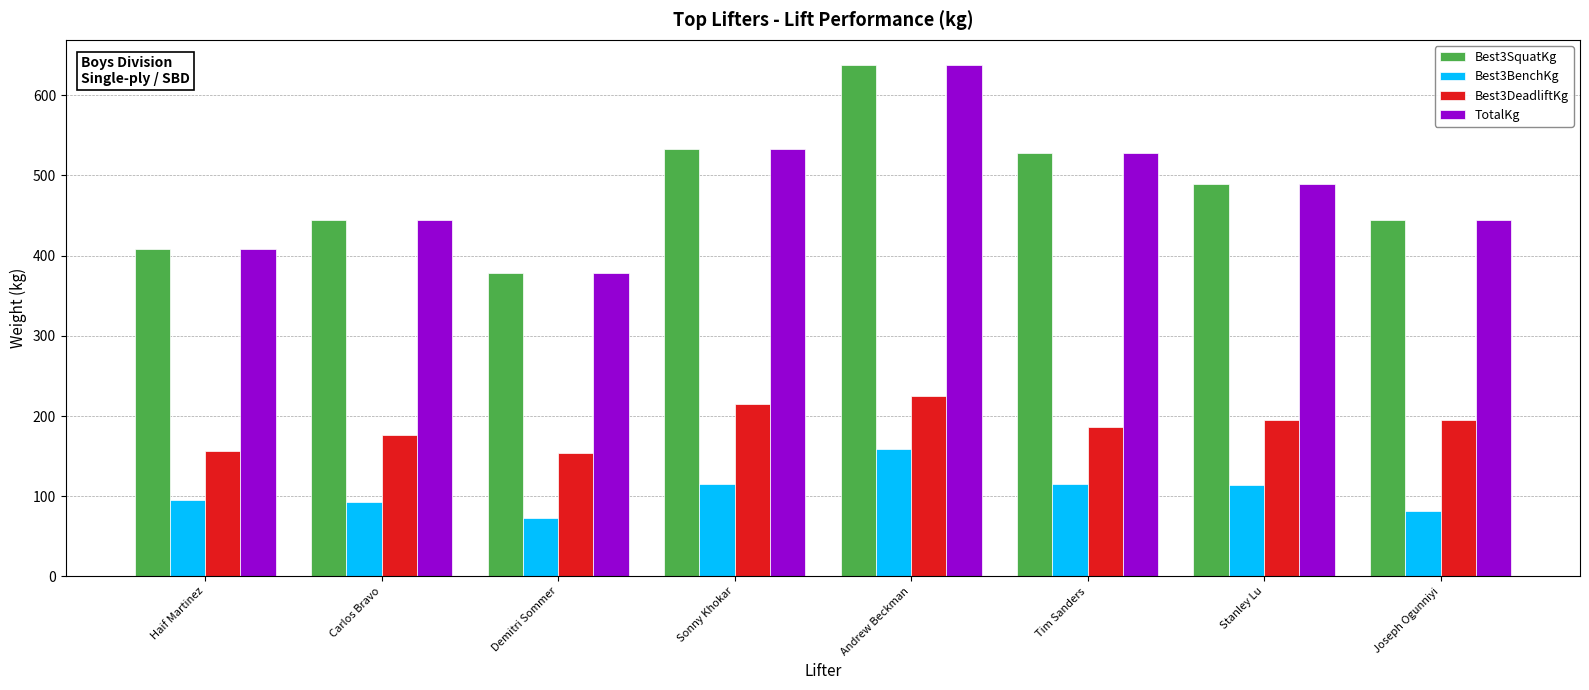

Does the chart contain stacked bars?

No